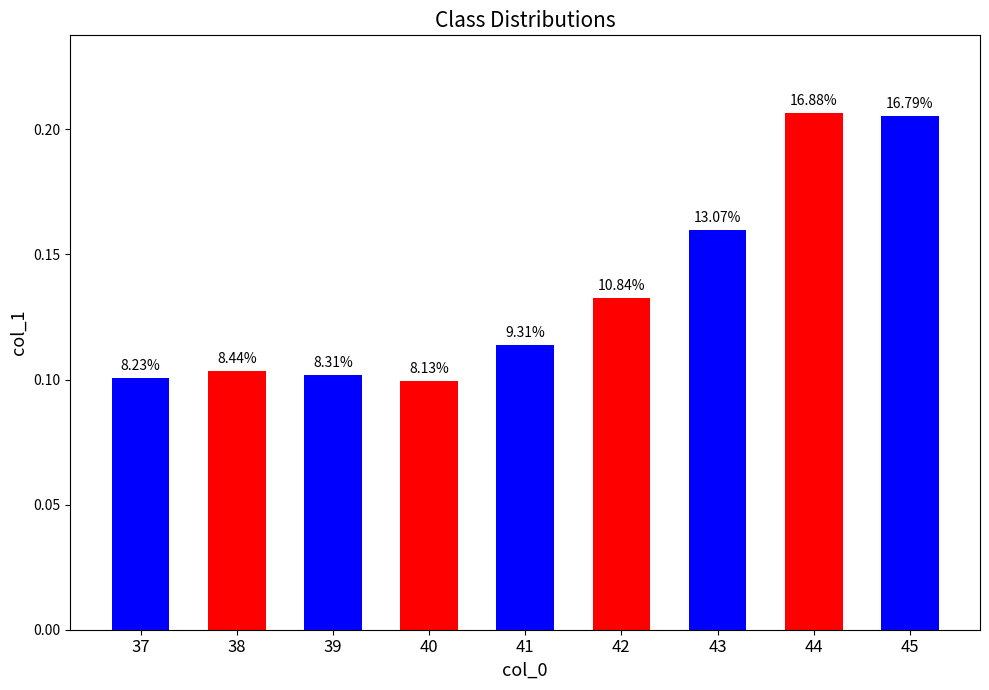

What is the value of the 6th bar from the left?

0.1